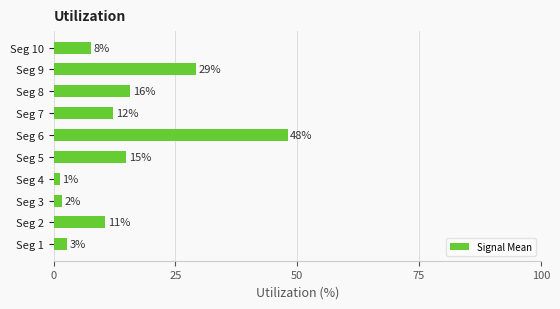

What is the average value?

14.4